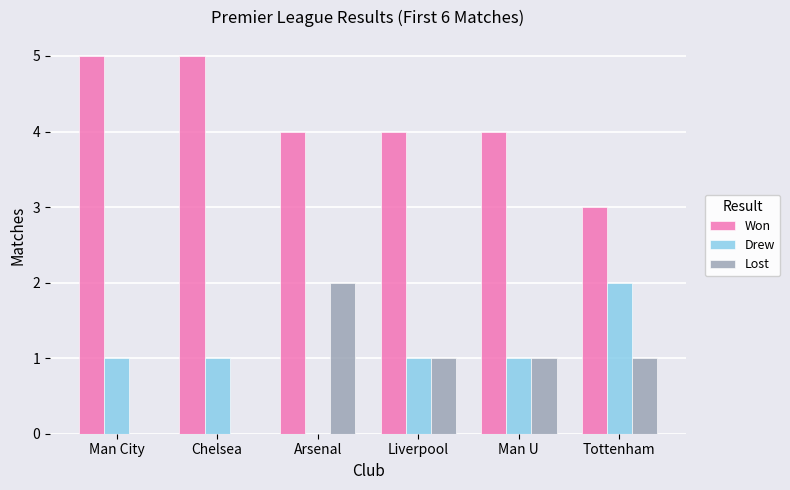

What are all the series names shown in the legend?

Won, Drew, Lost